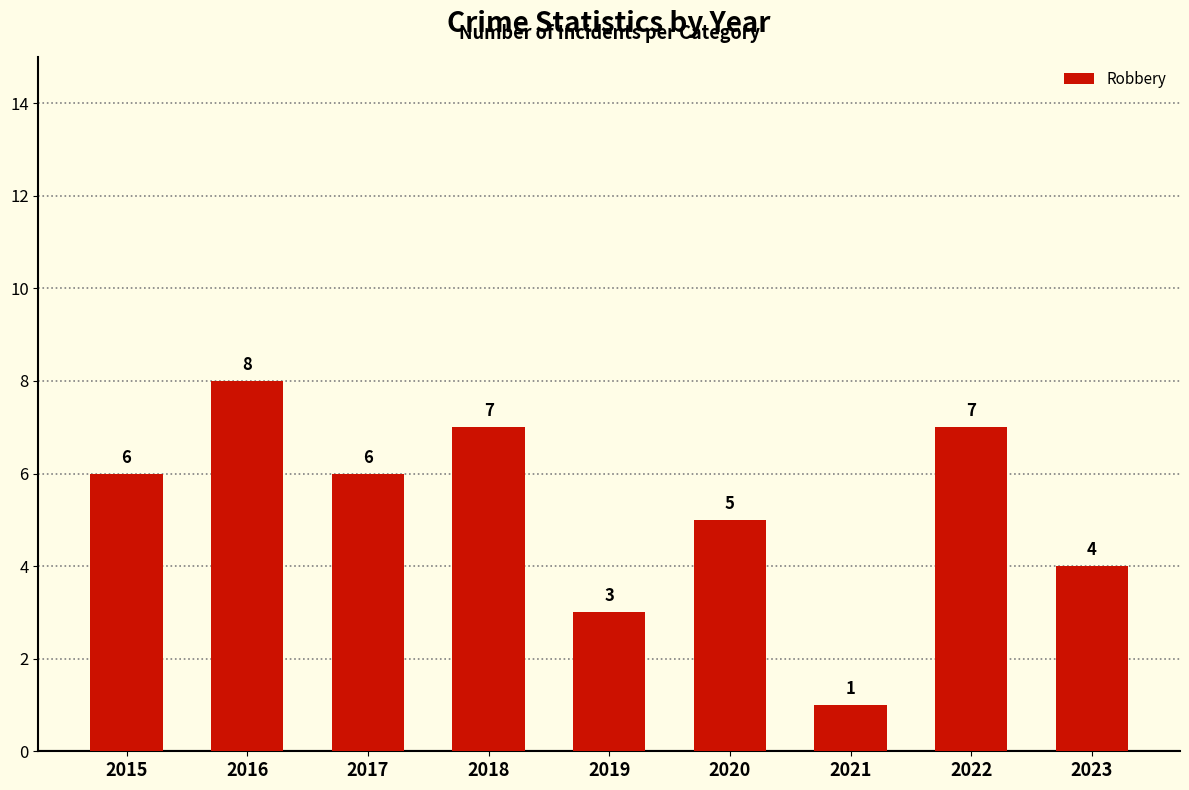

Is it true that the value at 2015 is 6?

True